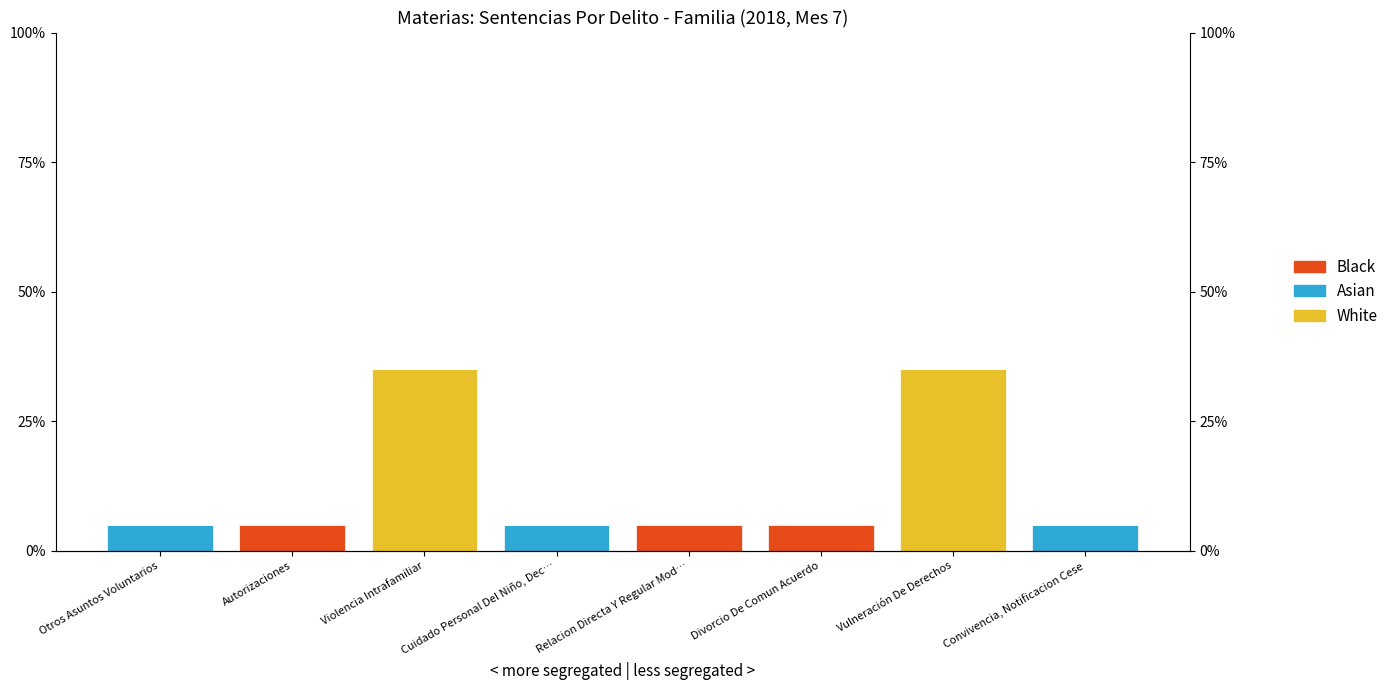

How many bars are there in total?

24